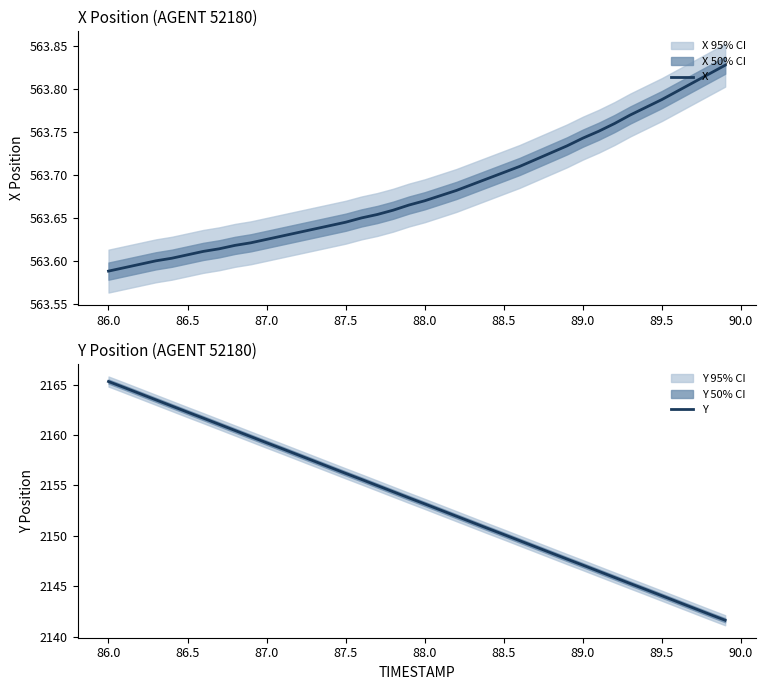

What is the lowest value of the Y series?

2141.6